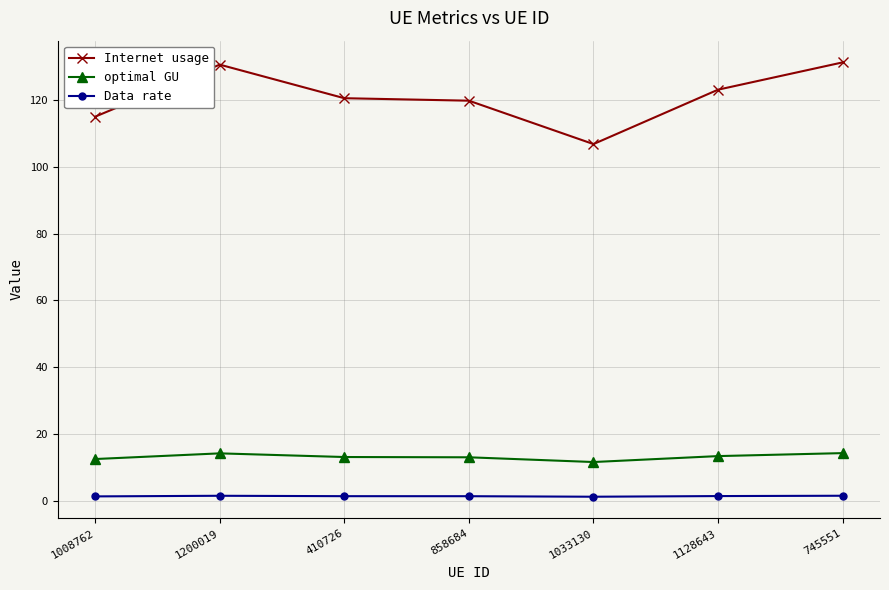

Count the number of data series in this chart.

3